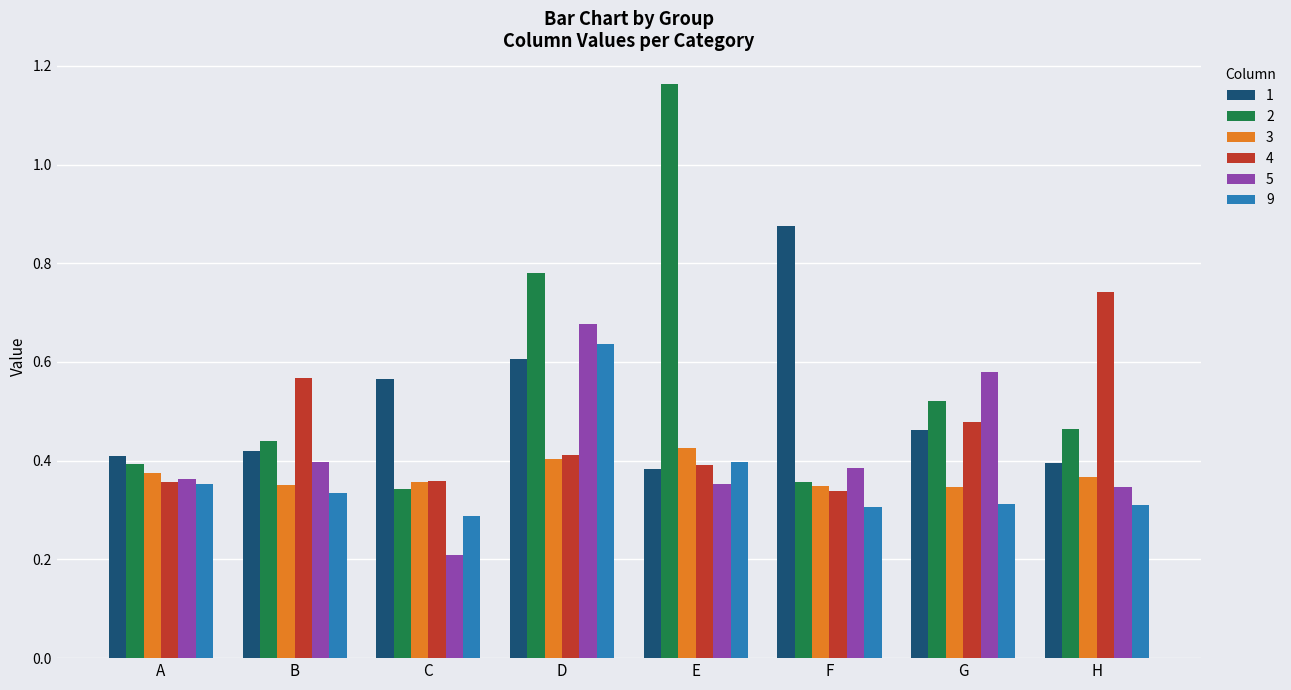

Count the 2 values in the range 0 to 1.

7